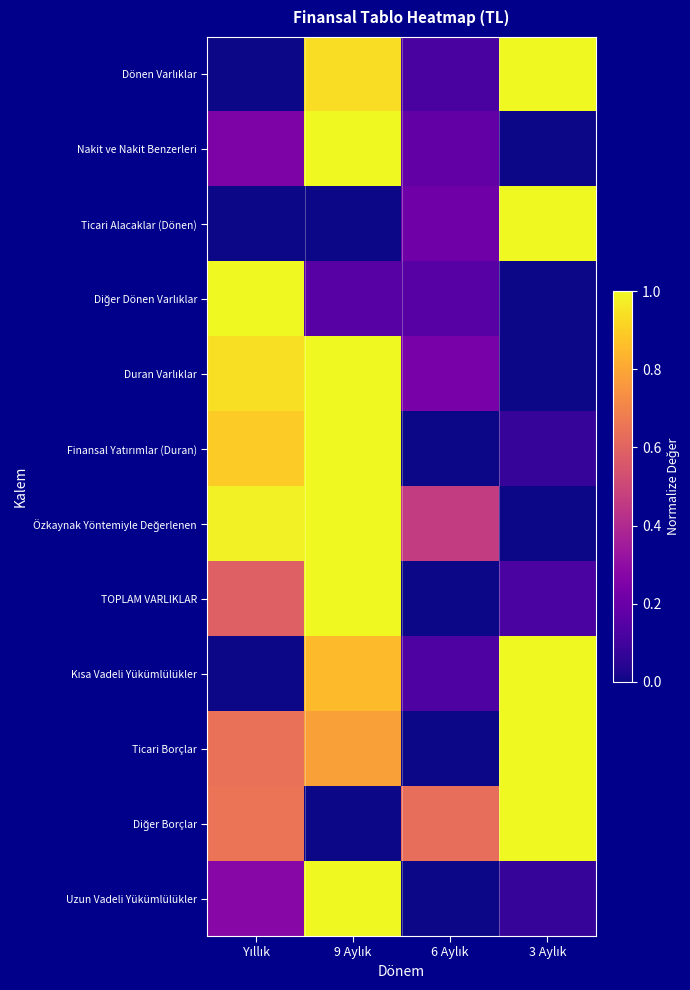

What is the total value across all series at Yıllık?

6.2